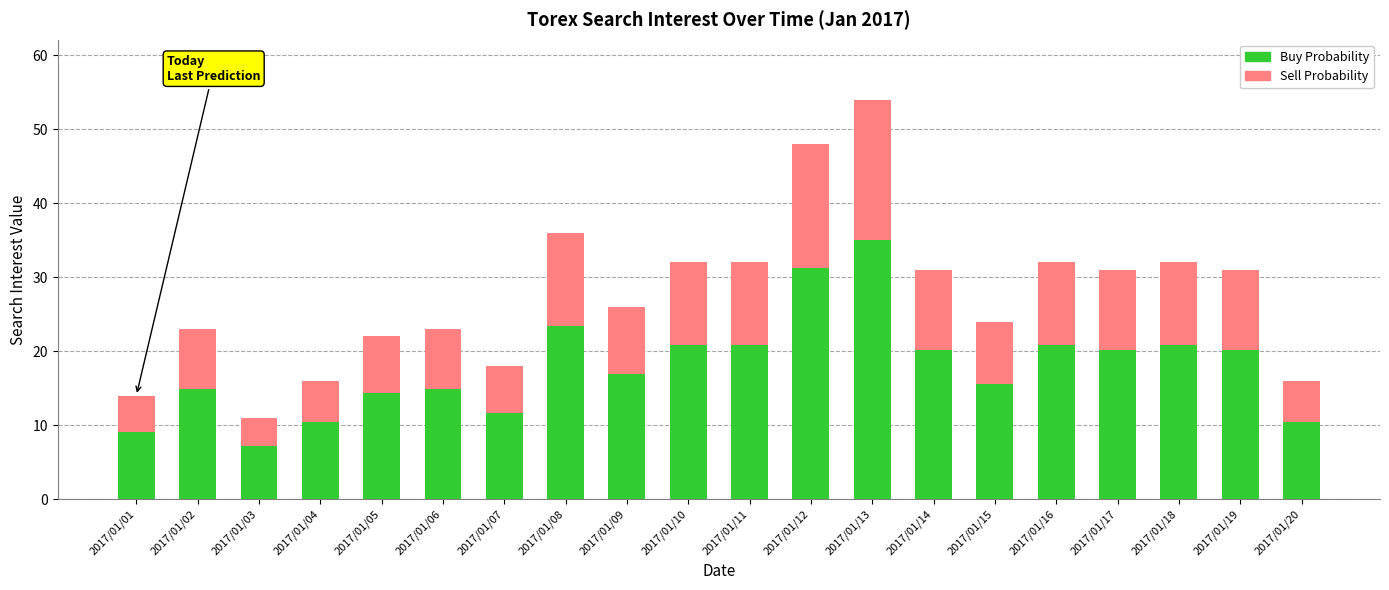

What is the total value across all series at 2017/01/13?

54.0